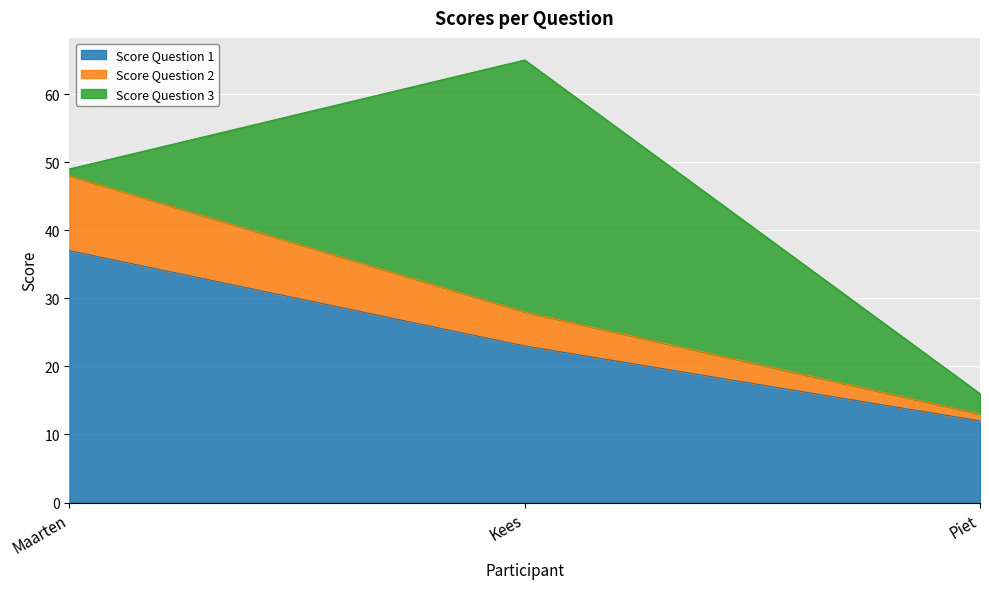

What is the minimum value for Score Question 1?

12